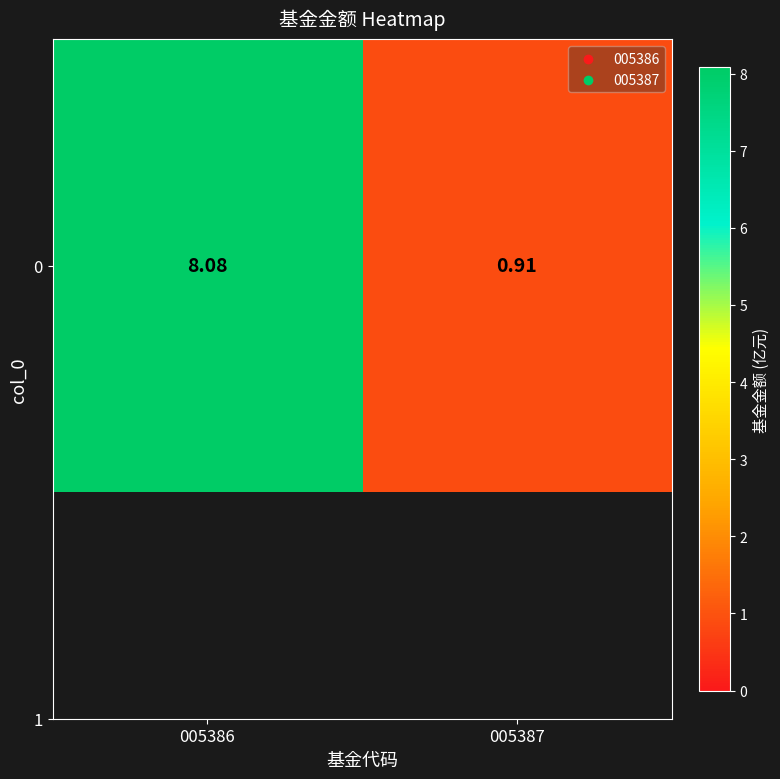

At which label is the value closest to 4?

005387